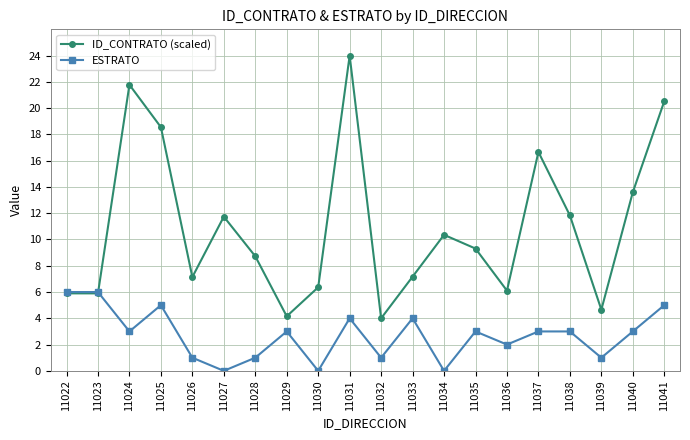

Where is ID_CONTRATO (scaled) nearest to the value 14?

11040